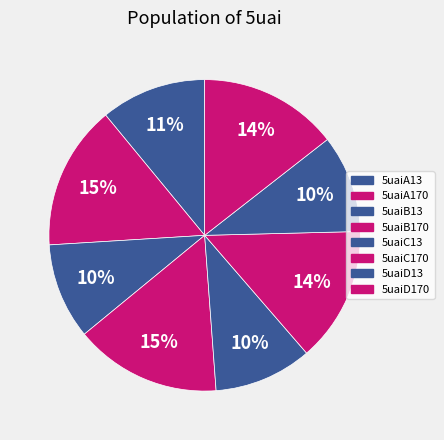

How many segments does this pie chart have?

8